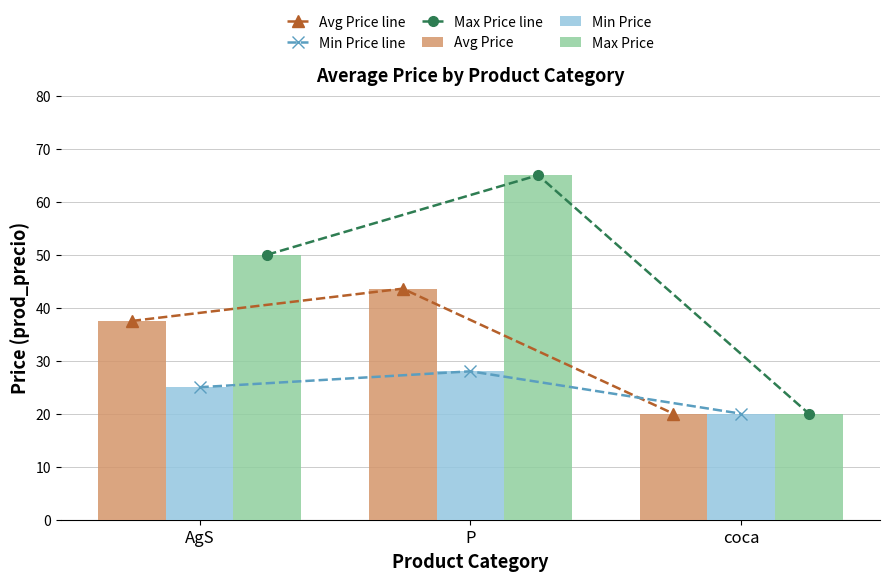

Is it true that Min Price equals 40.0 at AgS?

False